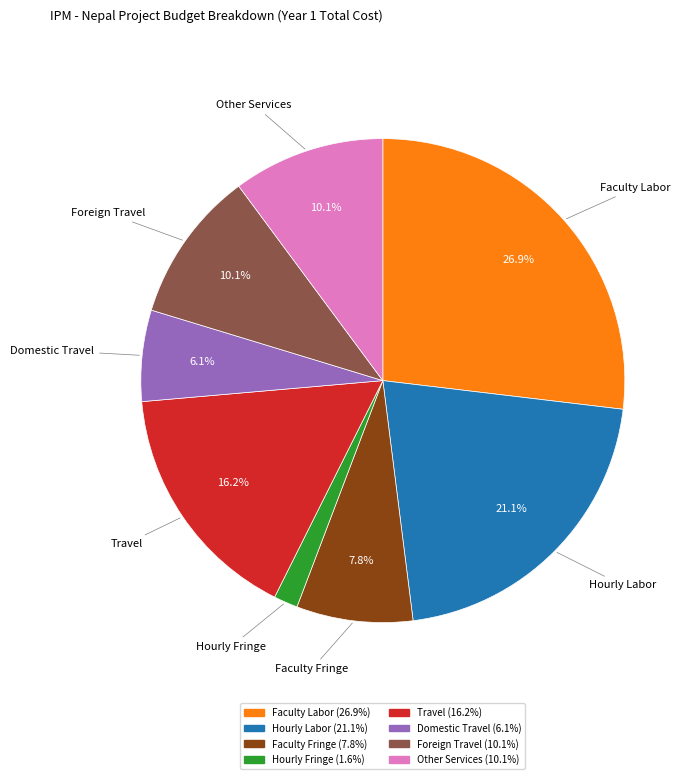

To the nearest percent, what portion does Other Services represent?

10%